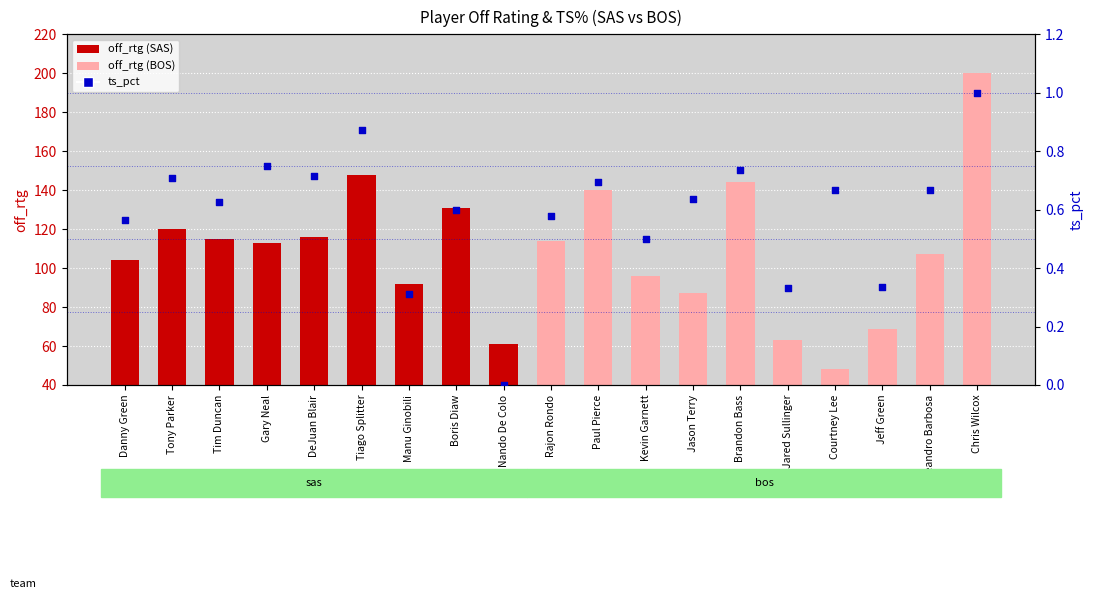

Is the value of ts_pct at Manu Ginobili greater than the value of off_rtg at Tim Duncan?

No